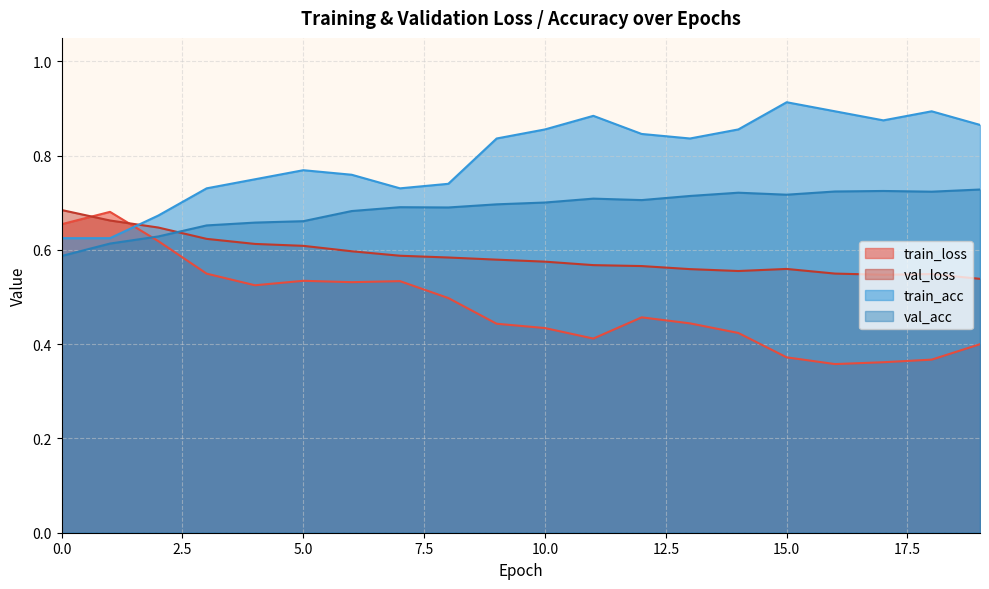

What is the spread (max minus min) of values at 8?

0.2